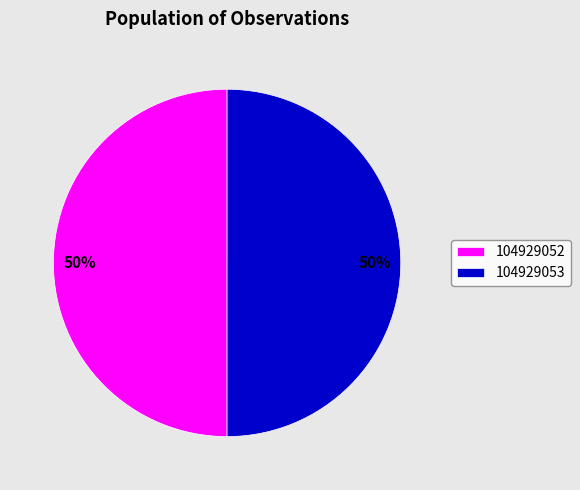

To the nearest percent, what percentage of the pie is 104929052?

50%